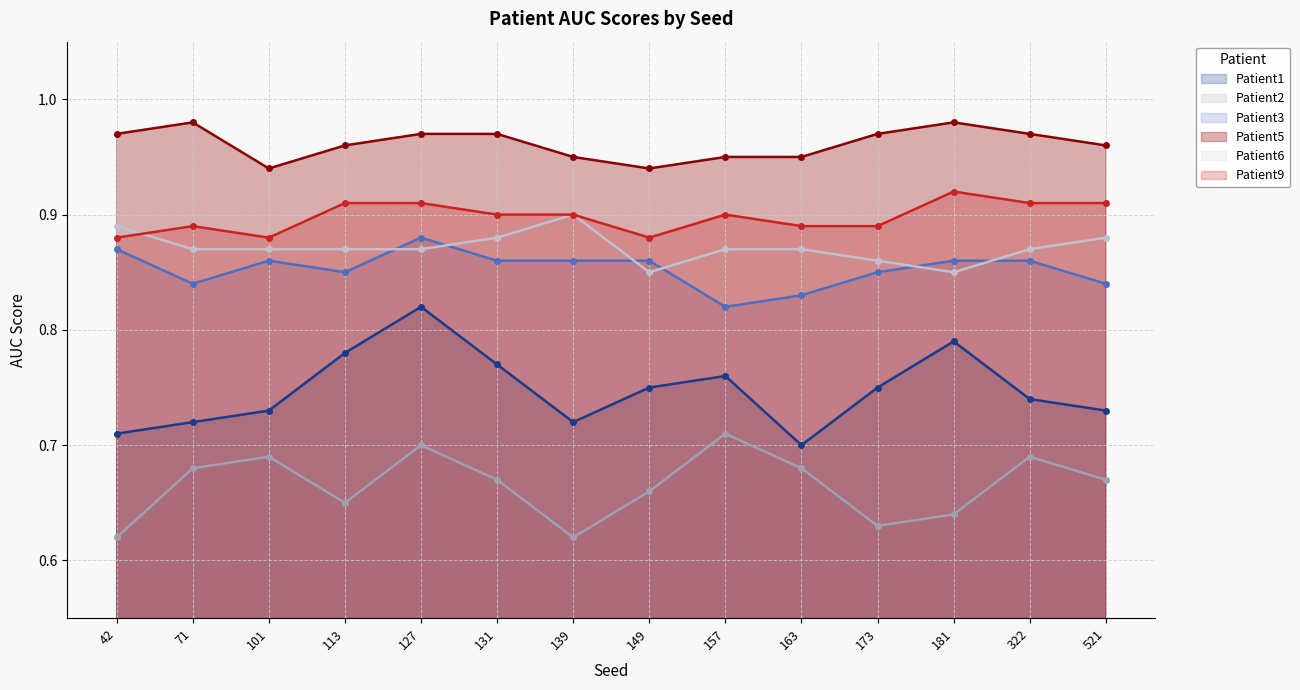

In Patient2, how many points are lower than both neighbors (excluding endpoints)?

3